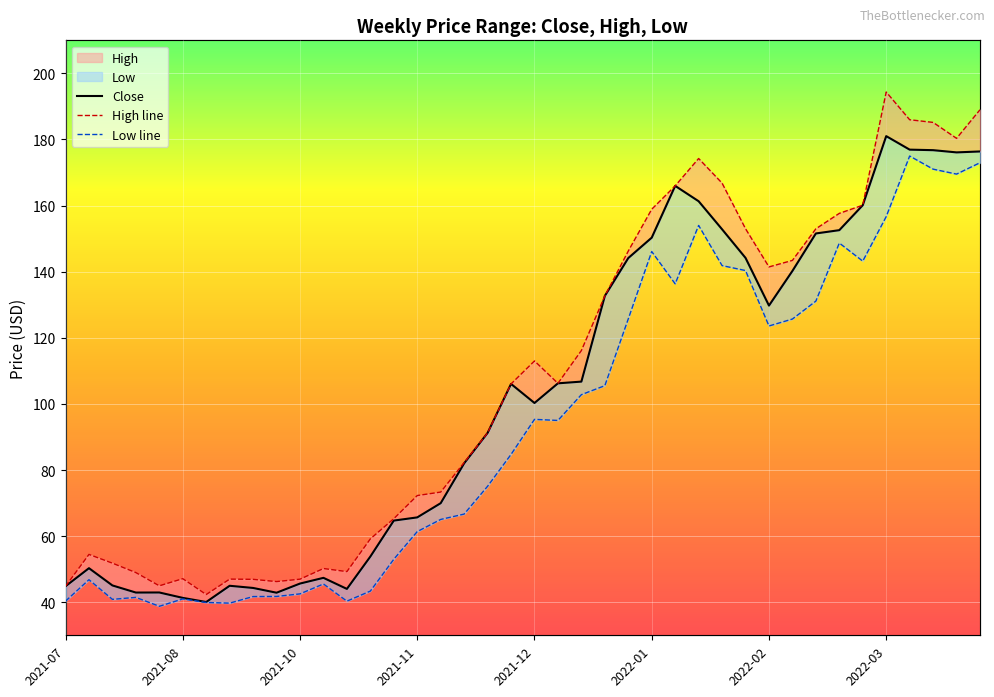

Which series has the largest range (max minus min)?

High